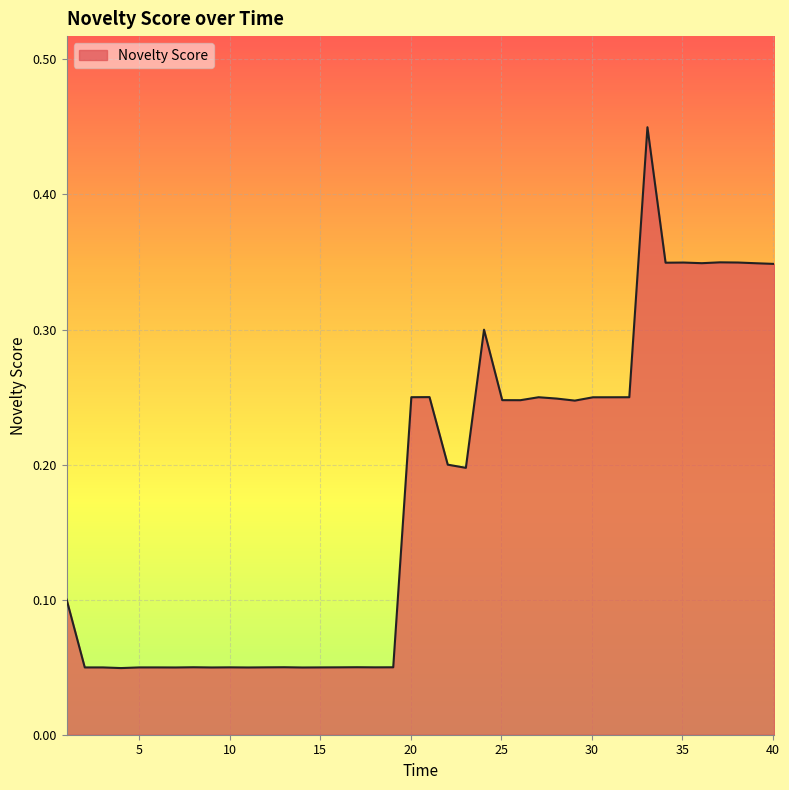

Is this an area chart (filled region under the line)?

Yes